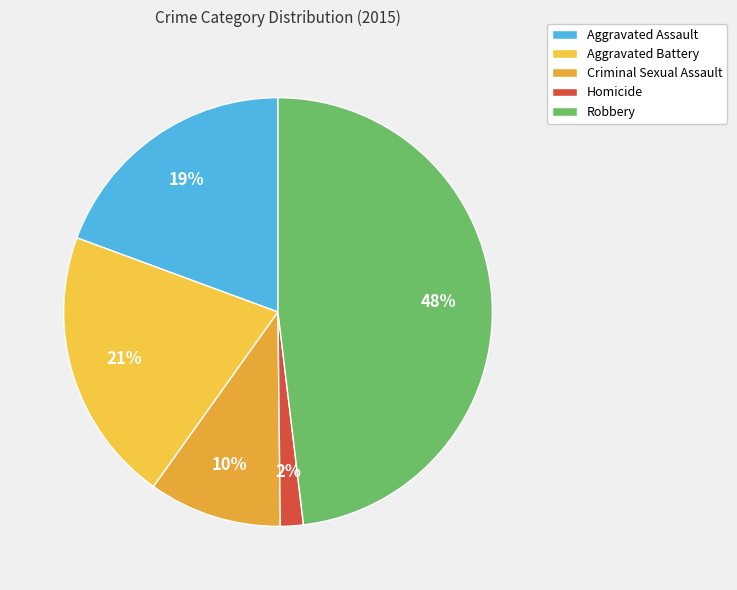

What is the ratio of the value at Criminal Sexual Assault to the value at Aggravated Battery?

0.5